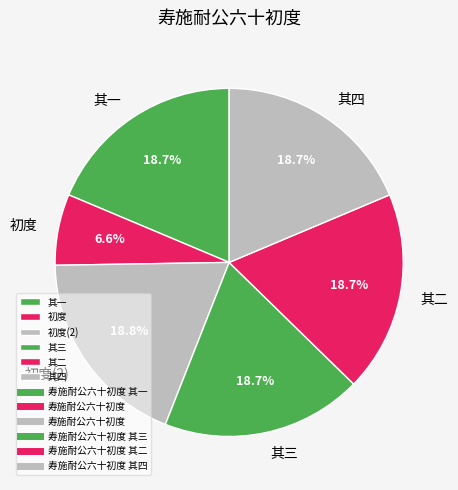

What percentage is NOT represented by 其四?

81.3%